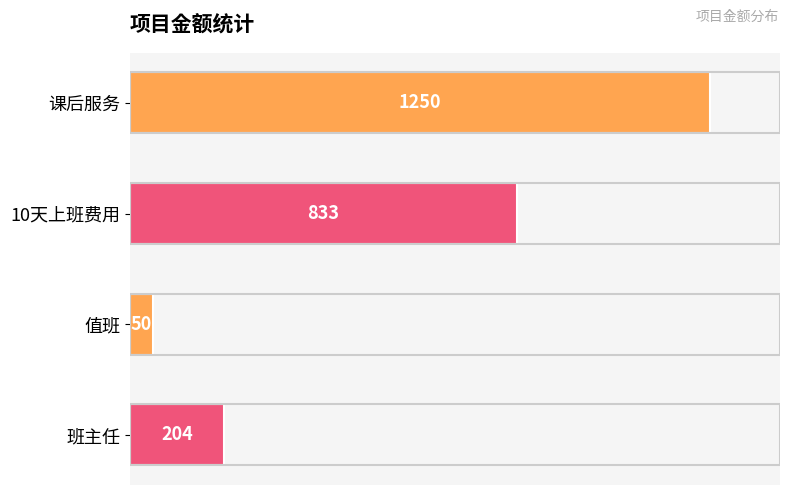

What position from the bottom is 班主任?

1